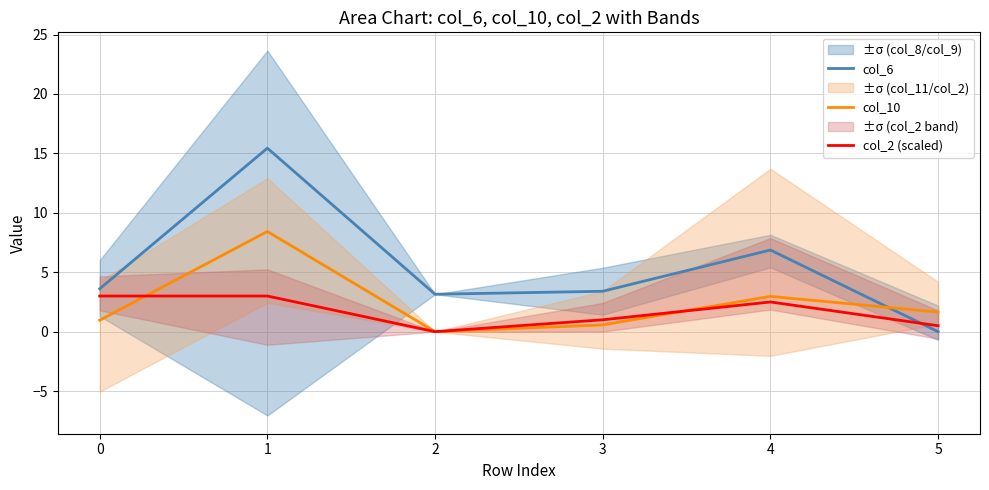

Does the chart display data point markers on the line(s)?

No